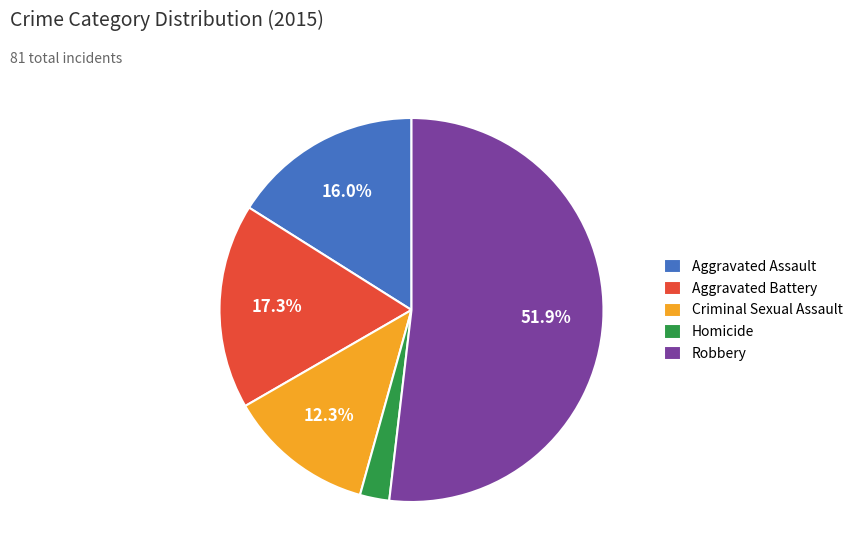

Is there any slice that represents more than half of the pie?

Yes